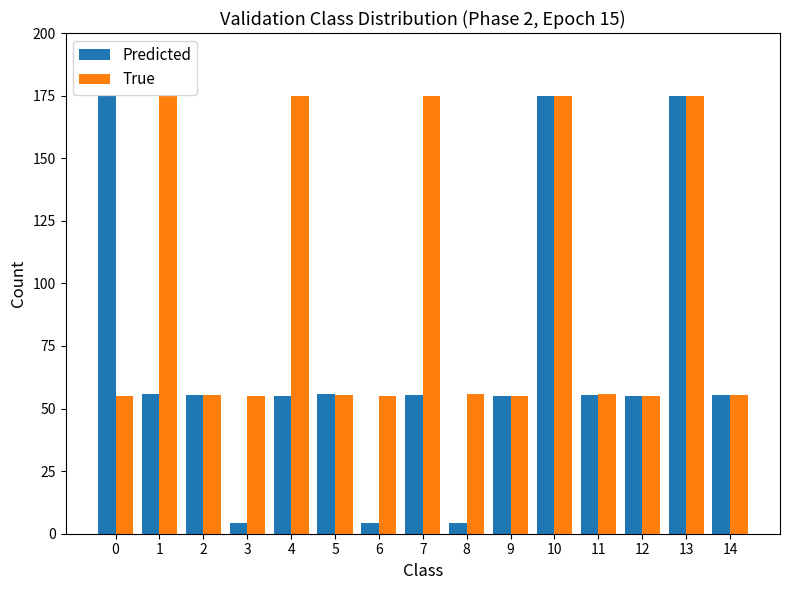

What is the highest value of the Predicted series?

175.0